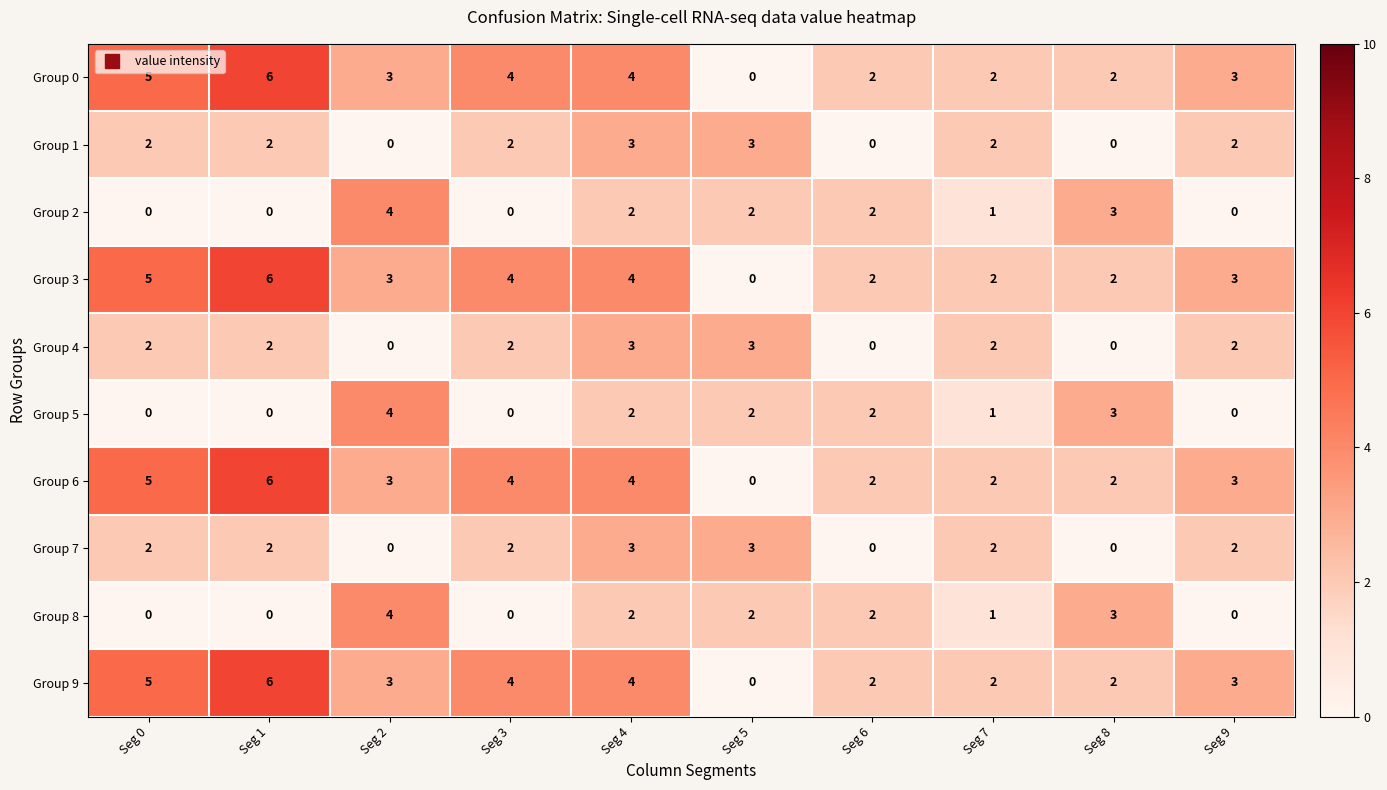

What is the highest value of the Group 3 series?

6